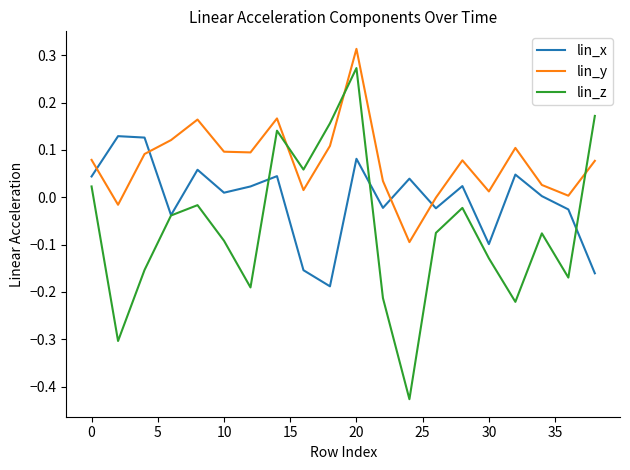

Which series has the largest range (max minus min)?

lin_z